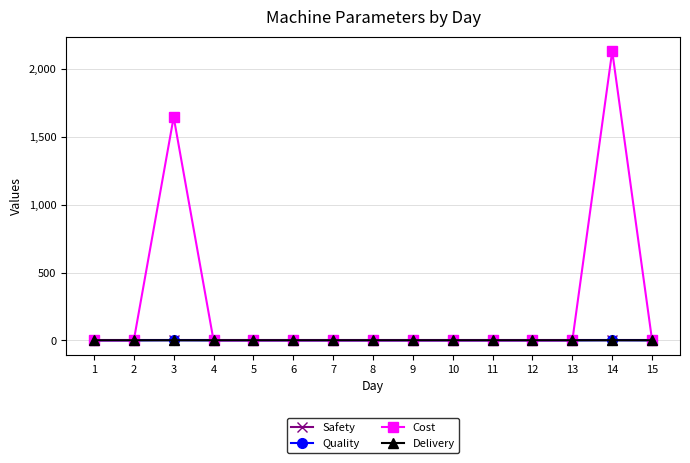

How many values in the Cost series exceed 0?

2